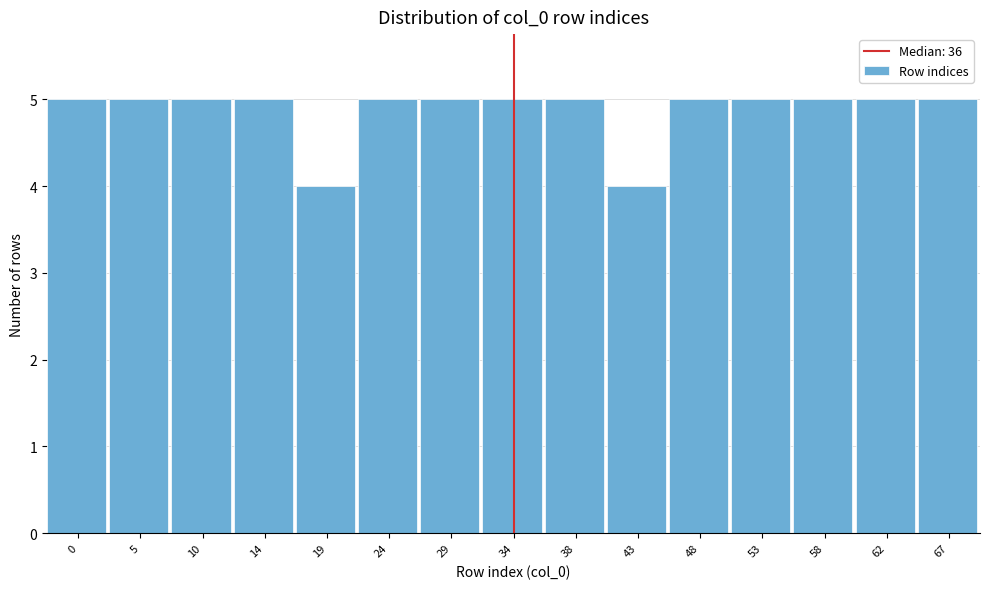

Reading left to right, transcribe all the data shown in this chart.

0=5	5=5	10=5	14=5	19=4	24=5	29=5	34=5	38=5	43=4	48=5	53=5	58=5	62=5	67=5